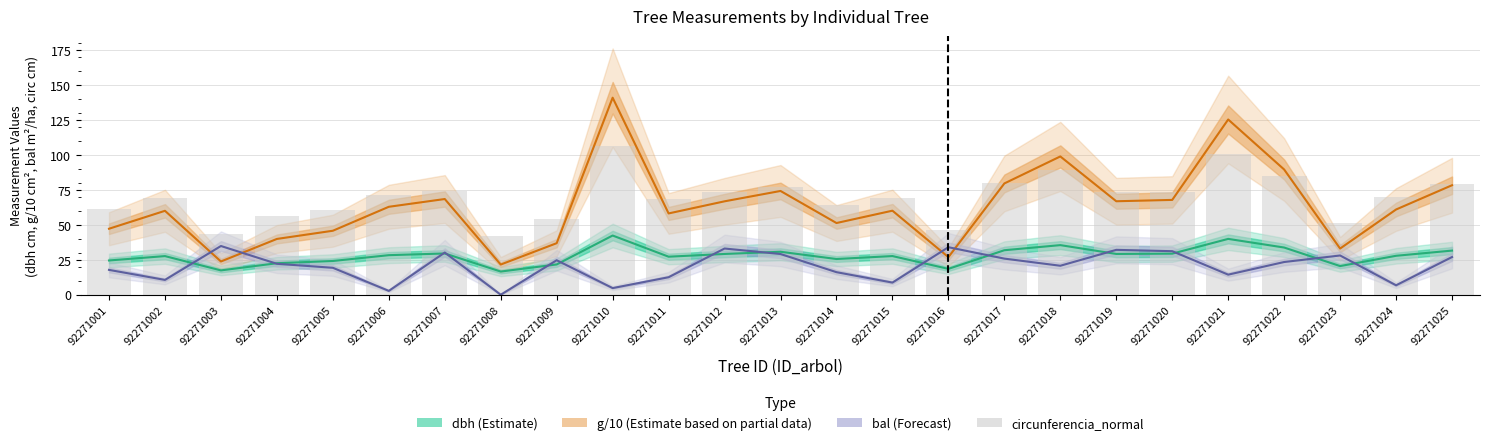

Which series changed the most between 92271020 and 92271022?

g/10 (Partial Data)